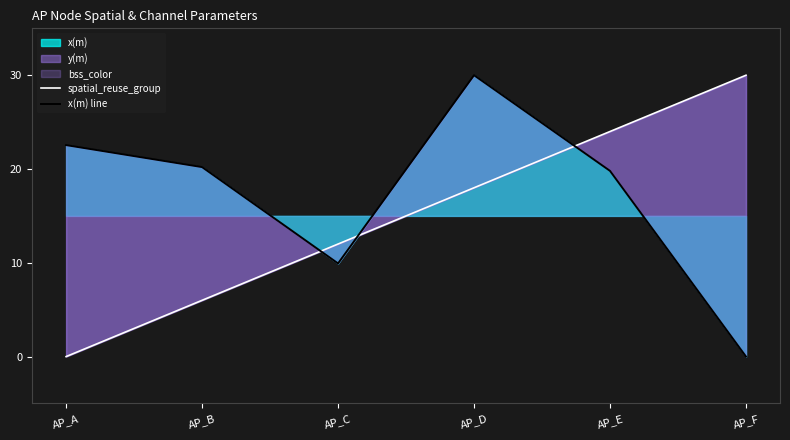

How many intersections are there between spatial_reuse_group and x(m) line?

3